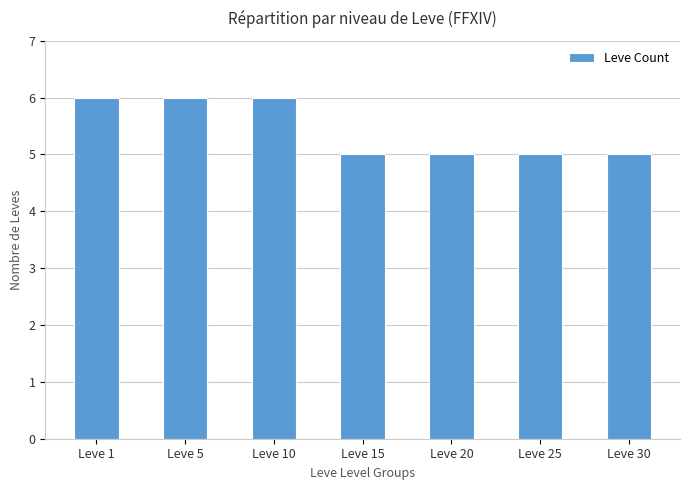

Reading left to right, list all the values displayed in this chart.

Leve 1=6	Leve 5=6	Leve 10=6	Leve 15=5	Leve 20=5	Leve 25=5	Leve 30=5